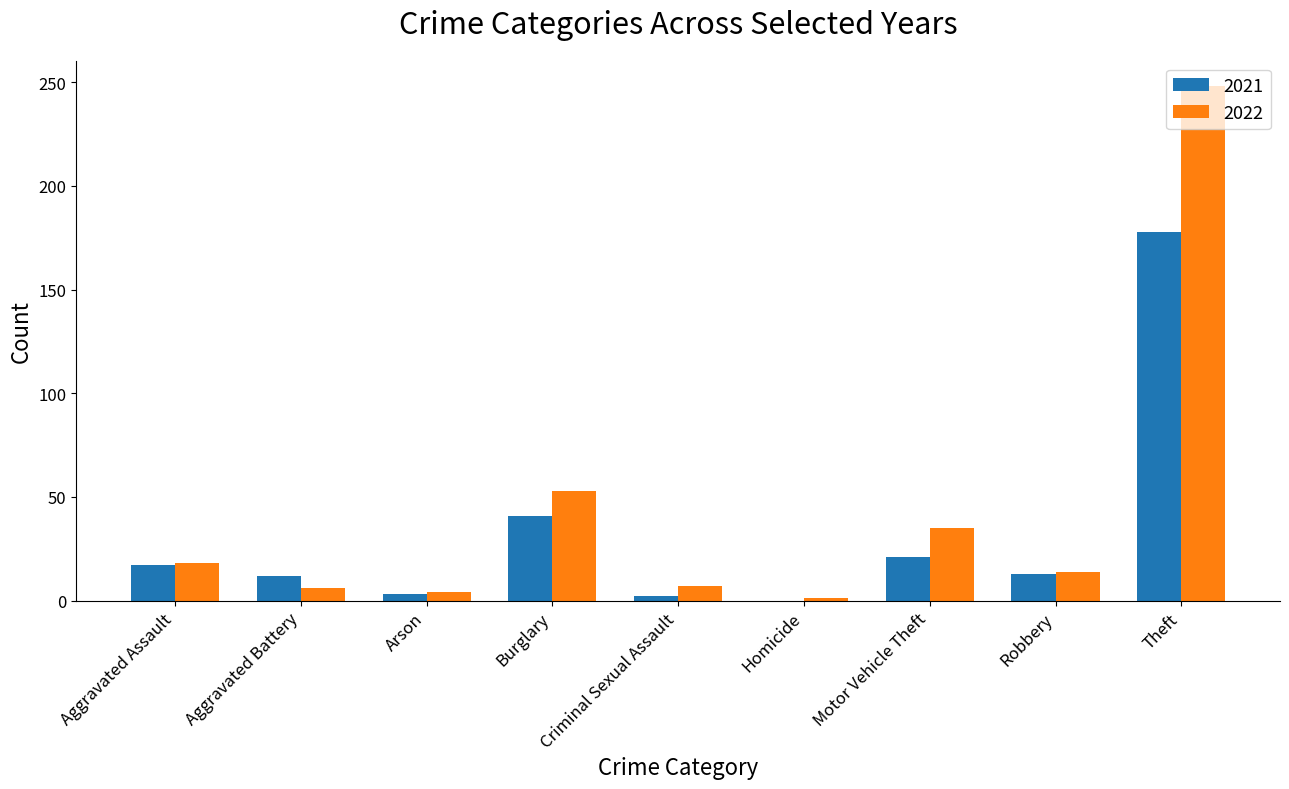

At which label does 2022 reach its peak?

Theft